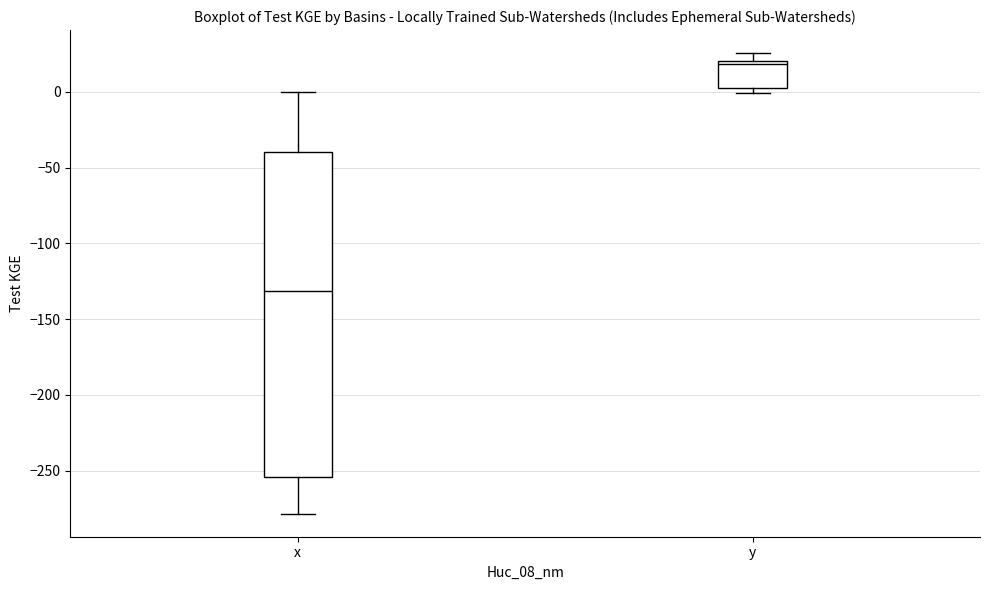

Comparing the boxes themselves (not the whiskers), which one is the tallest?

x